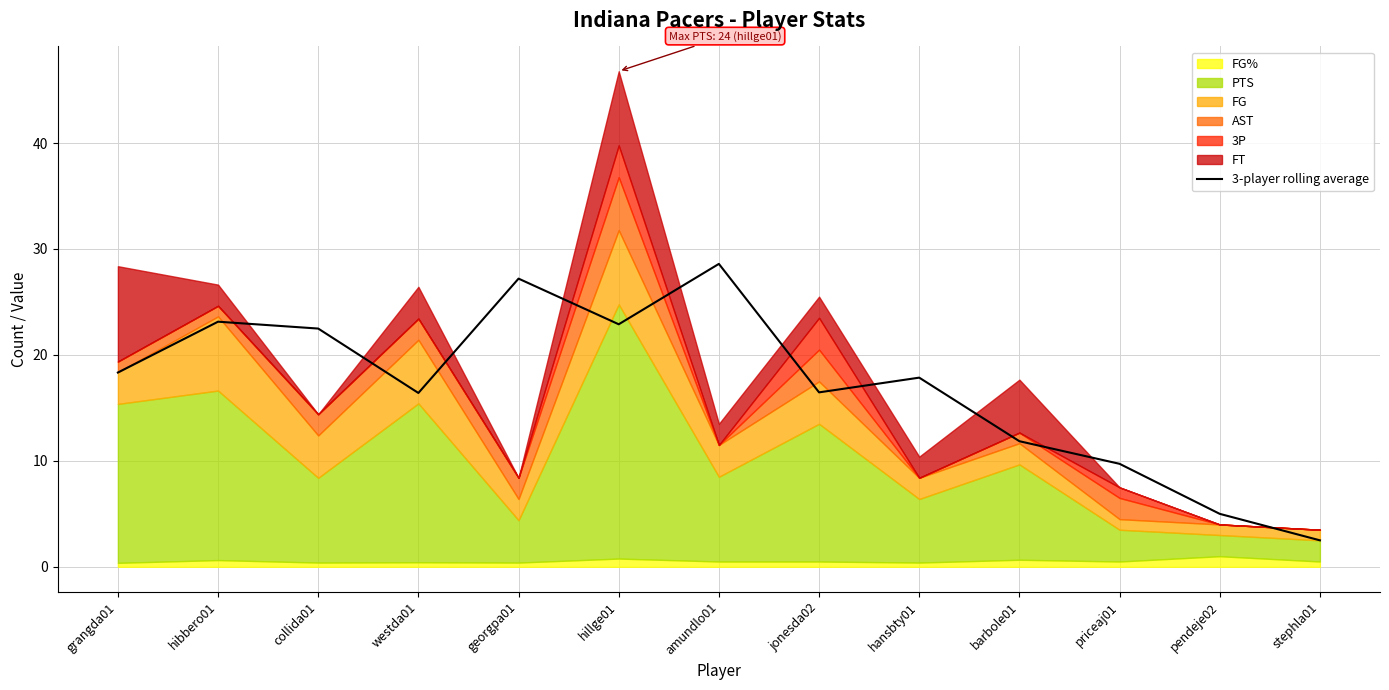

Reading left to right, list all the values displayed in this chart.

18.3	23.1	22.5	16.4	27.2	22.9	28.6	16.5	17.9	11.9	9.7	5.0	2.5